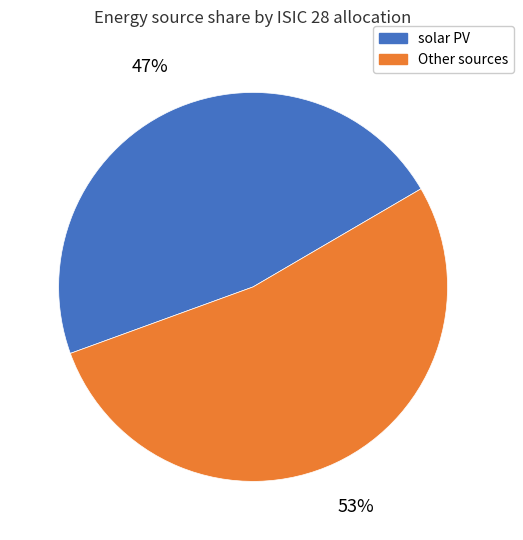

How many slices are in this pie chart?

2